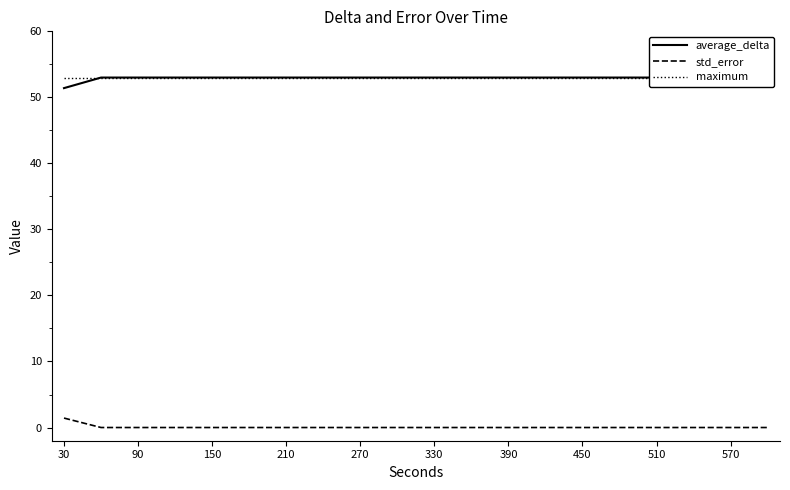

True or false: average_delta and std_error intersect in this chart.

False